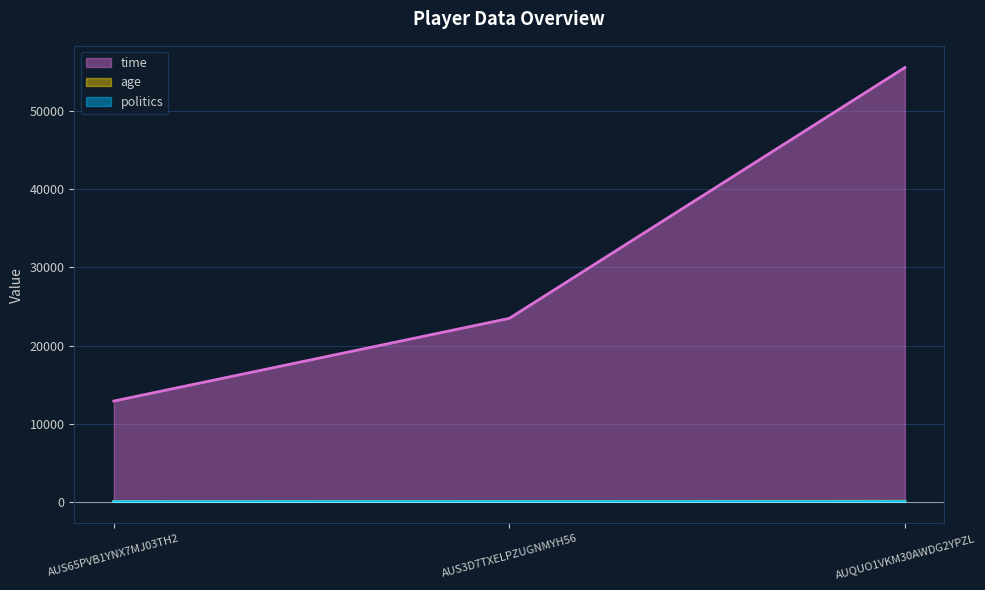

What is the difference between the maximum and minimum values in the time series?

42710